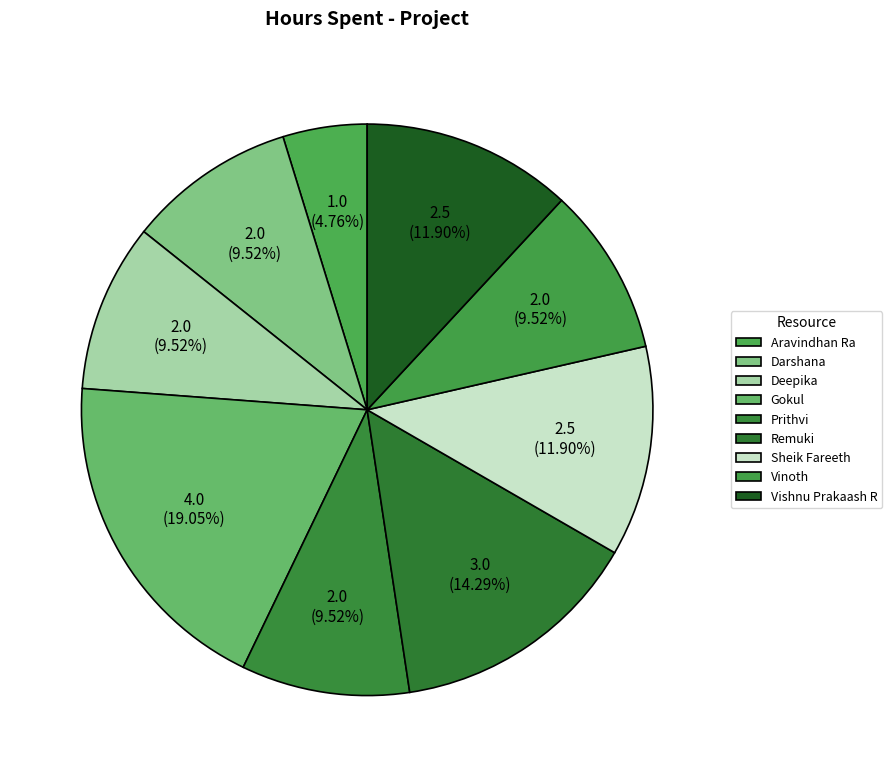

What is the ratio of the value at Vinoth to the value at Deepika?

1.0